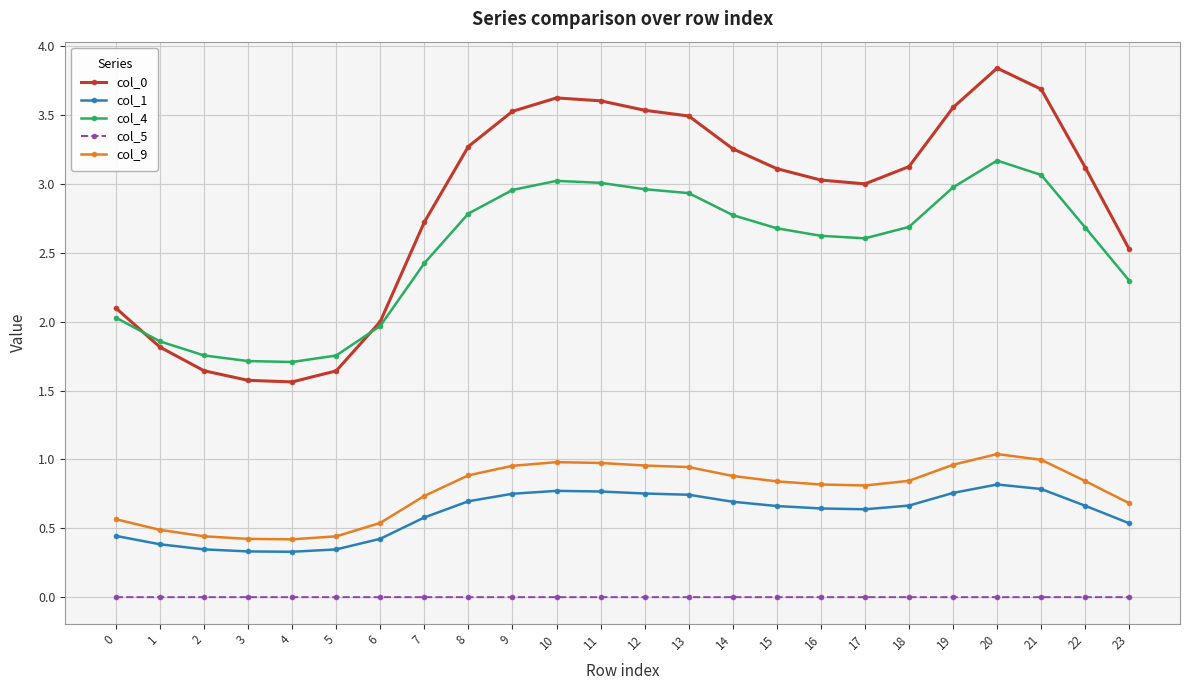

The col_4 series shows 3.5 at 23. True or false?

False